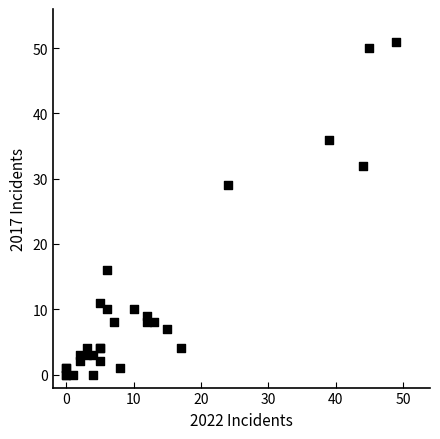

What Y value in the scatter plot is closest to 25?

29